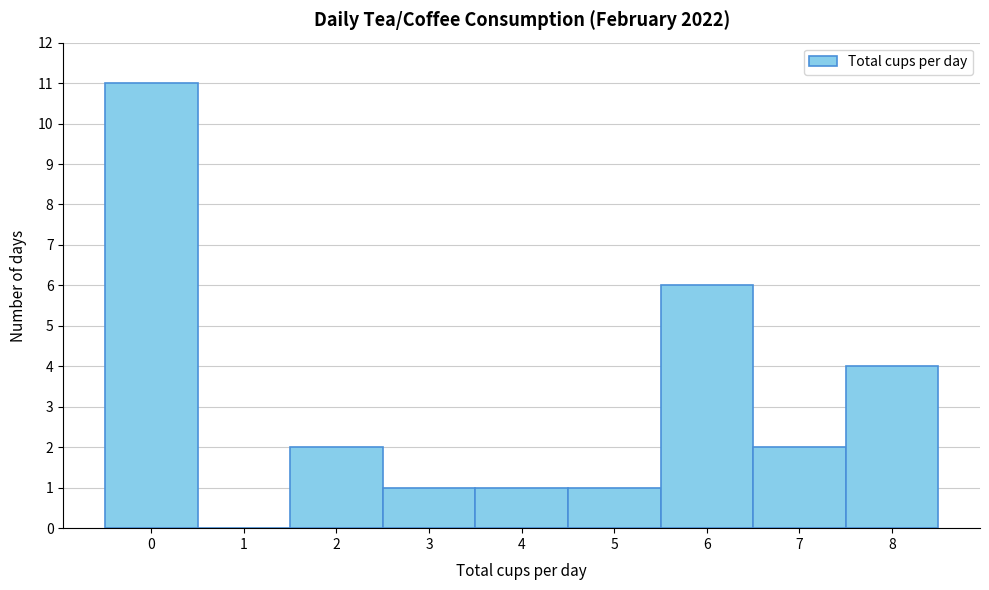

Reading left to right, list every bar in this chart as the range it spans on the x-axis followed by its height. The values are not printed on the chart, so give them approximately, as read against the axis.

-0.5 to 0.5: 11
0.5 to 1.5: 0
1.5 to 2.5: 2
2.5 to 3.5: 1
3.5 to 4.5: 1
4.5 to 5.5: 1
5.5 to 6.5: 6
6.5 to 7.5: 2
7.5 to 8.5: 4